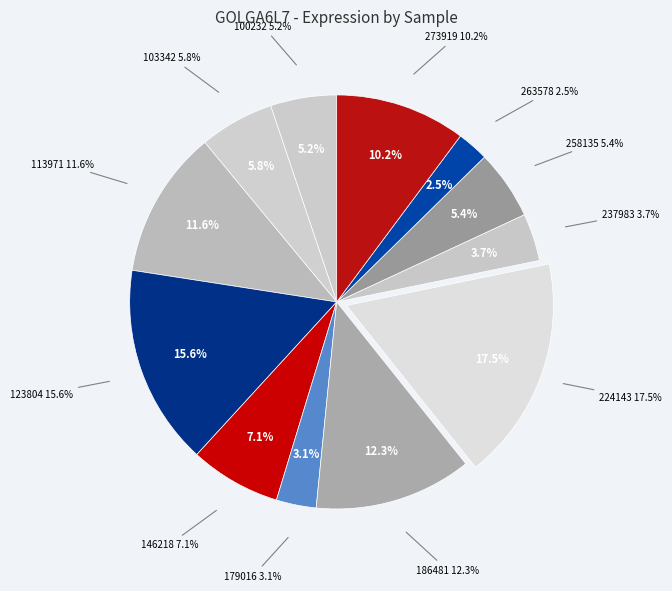

Count the number of slices in the pie.

12